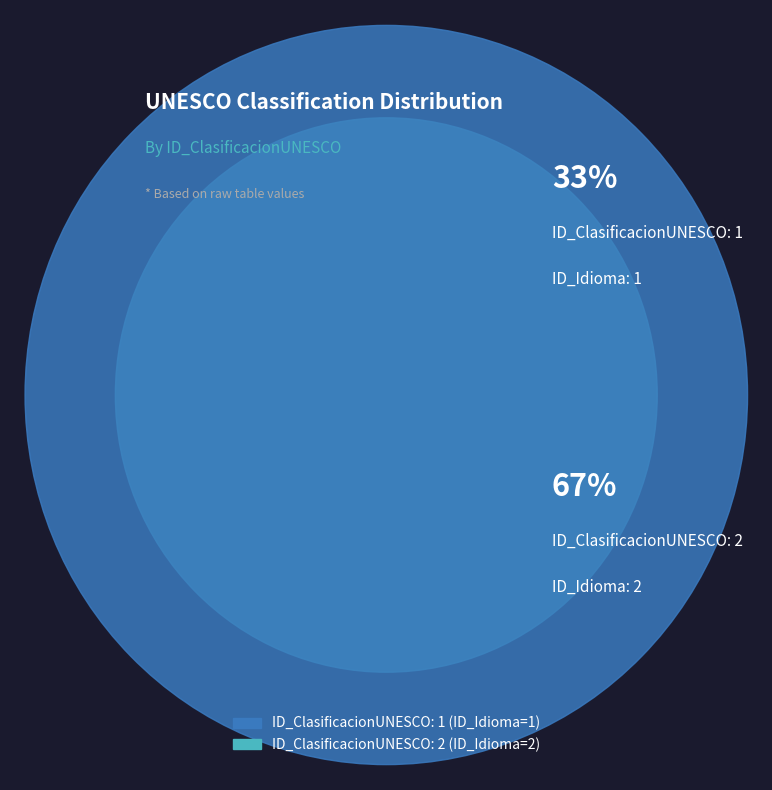

Count the number of slices in the pie.

2